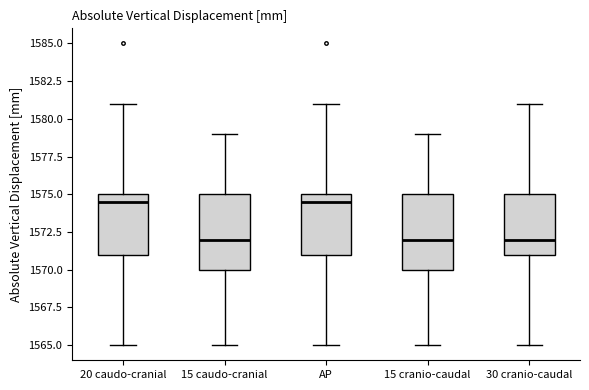

Where is the lower edge of the box for 15 caudo-cranial on the y-axis? The values are not printed on the chart, so give them approximately, as read against the axis.

1570.0